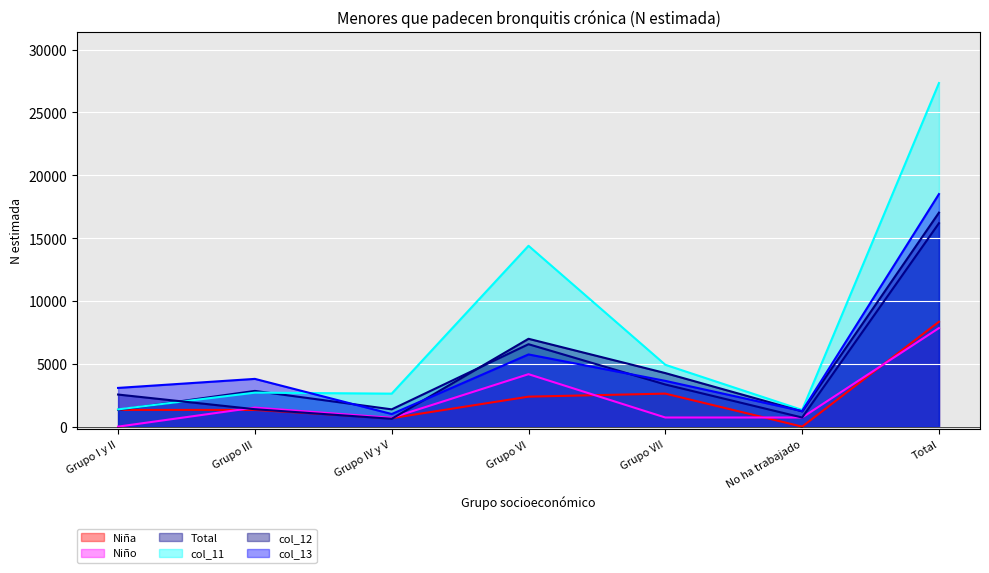

Is the value of Niña at Grupo III greater than the value of col_12 at Grupo III?

No